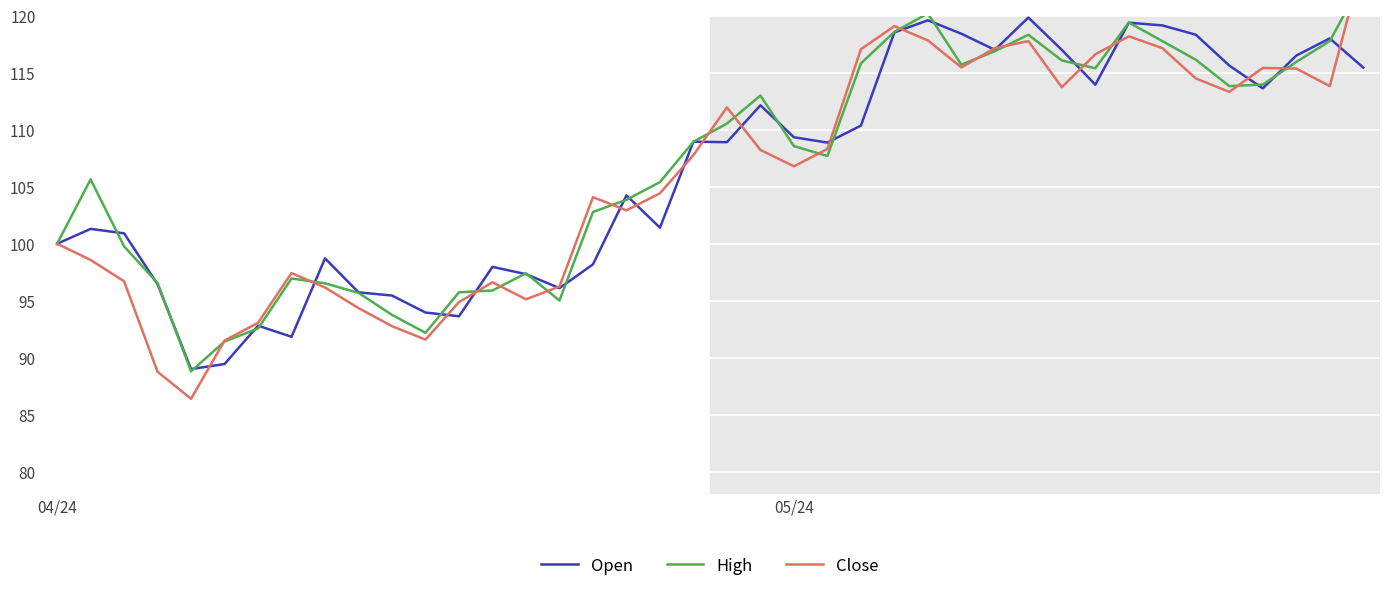

How many interior local valleys does the Close series have?

9